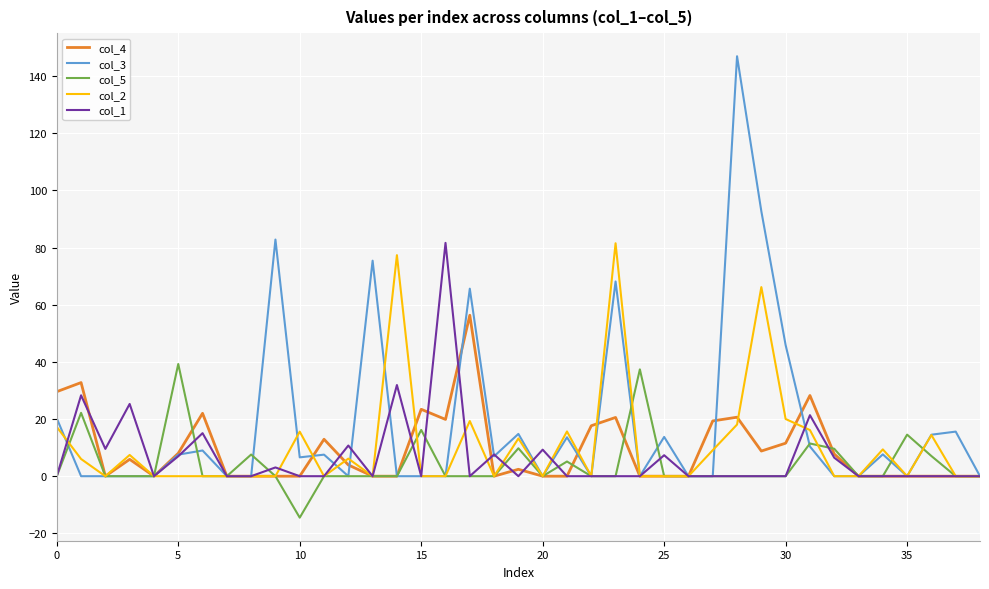

Which series has the largest total across all categories?

col_3